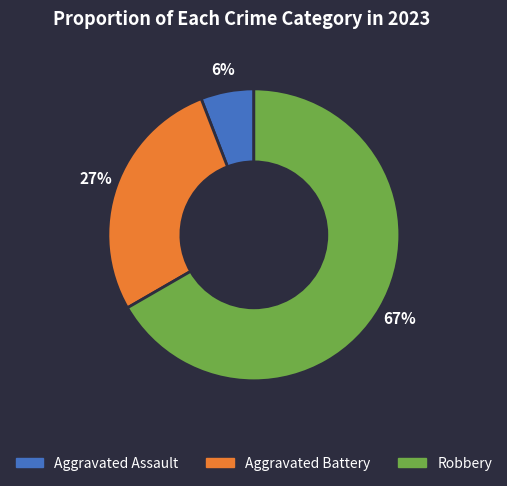

To the nearest percent, what is the difference between the largest and smallest slice percentages?

61%